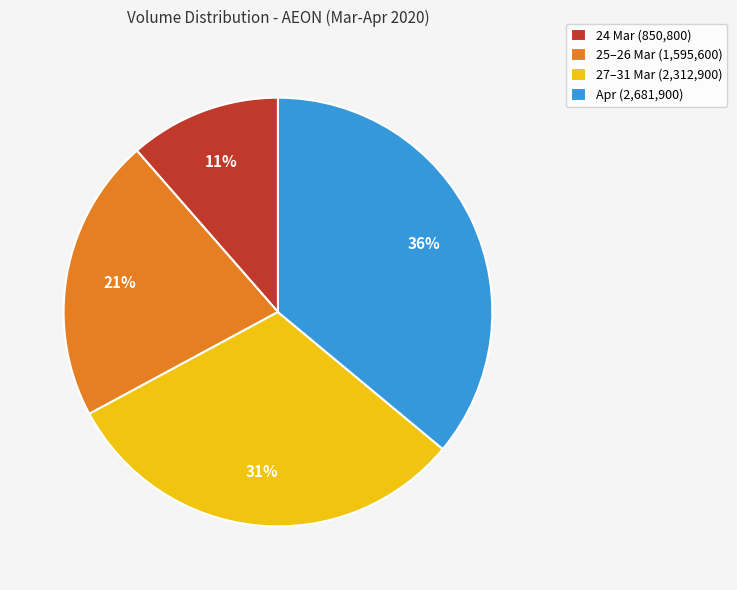

To the nearest percent, what is the difference between the Apr (2,681,900) and 24 Mar (850,800) slice percentages?

25%